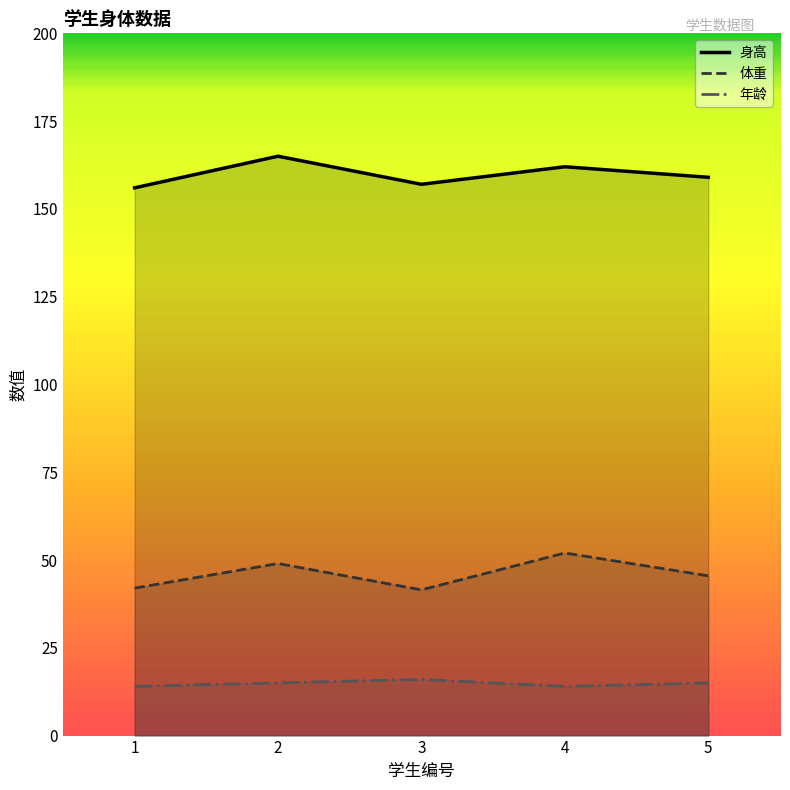

At how many categories does at least one series exceed 96?

5